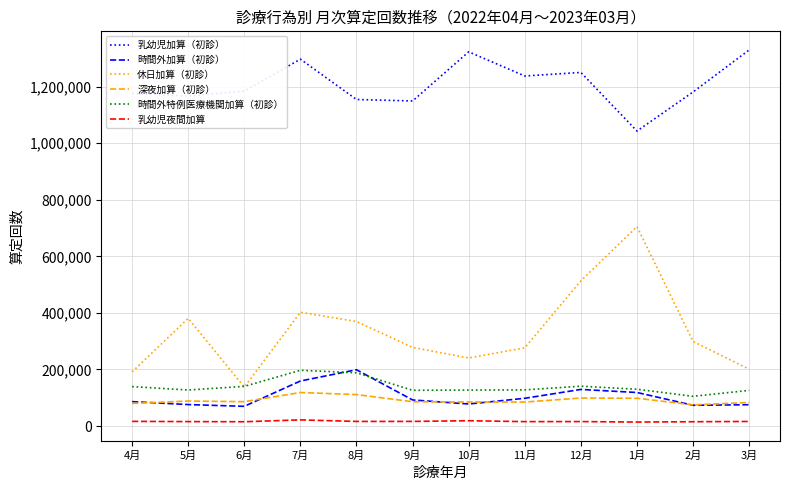

True or false: 乳幼児加算（初診） and 深夜加算（初診） intersect in this chart.

False